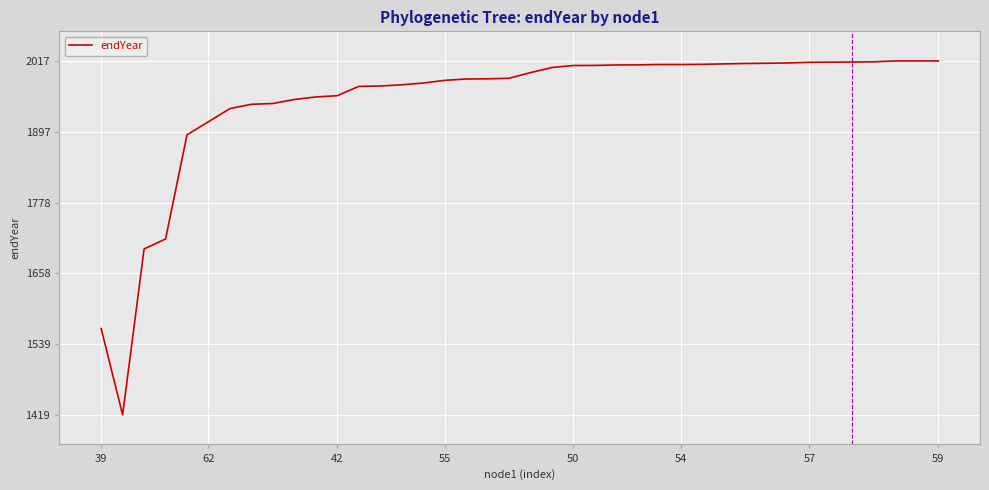

What is the smallest value displayed?

1419.1